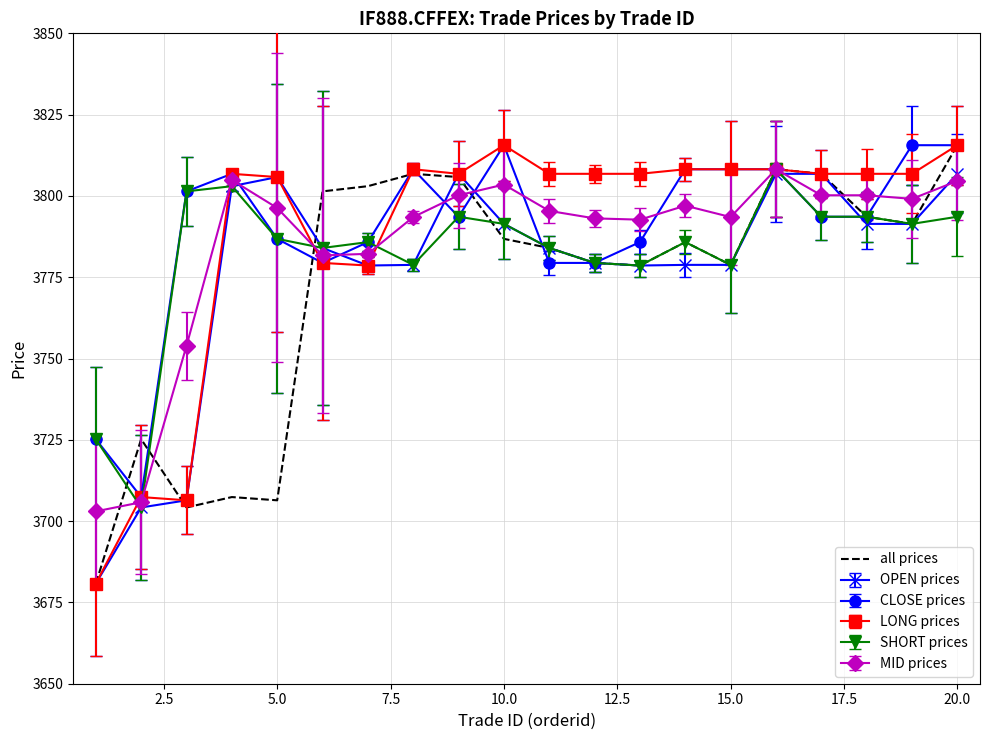

What is the greatest value displayed?

3815.6